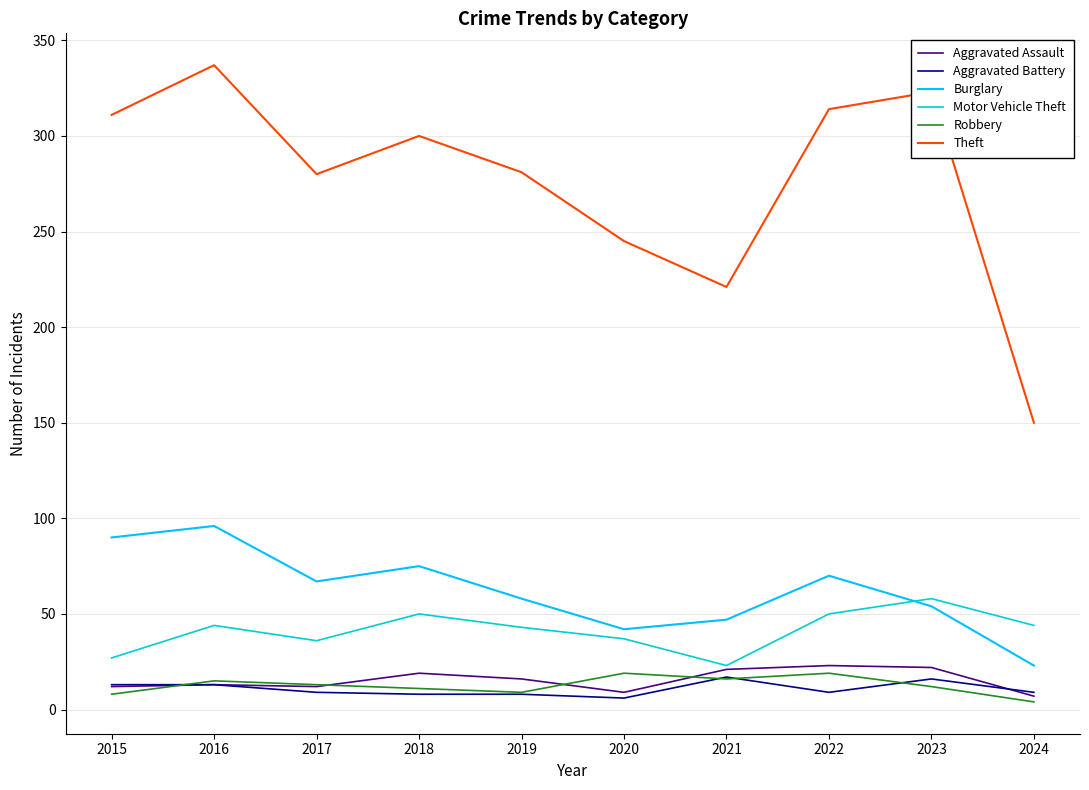

Is it true that Robbery equals 19 at 2022?

True